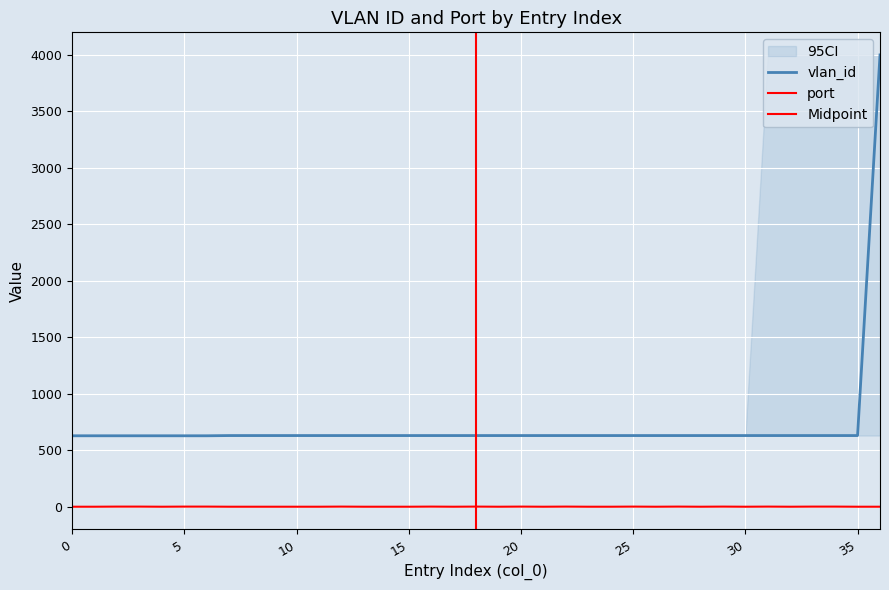

Reading left to right, transcribe all the data shown in this chart.

vlan_id: 629	629	629	629	629	629	629	631	631	631	631	631	631	631	631	631	631	631	631	631	631	631	631	631	631	631	631	631	631	631	631	631	631	631	631	631	4000
port: 1	1	2	2	1	2	2	1	1	1	1	1	2	1	1	1	2	1	2	1	2	1	2	1	1	2	1	2	1	2	1	2	1	2	2	1	1